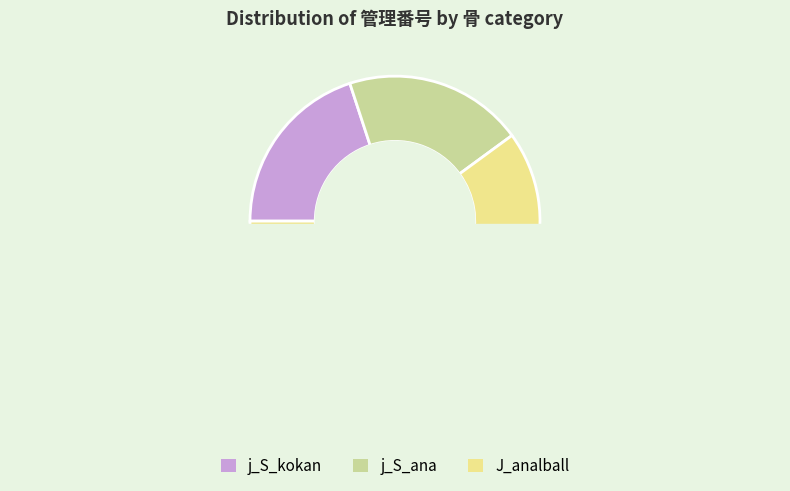

Do J_analball_986 and J_analball_987 together represent more than half of the pie?

No